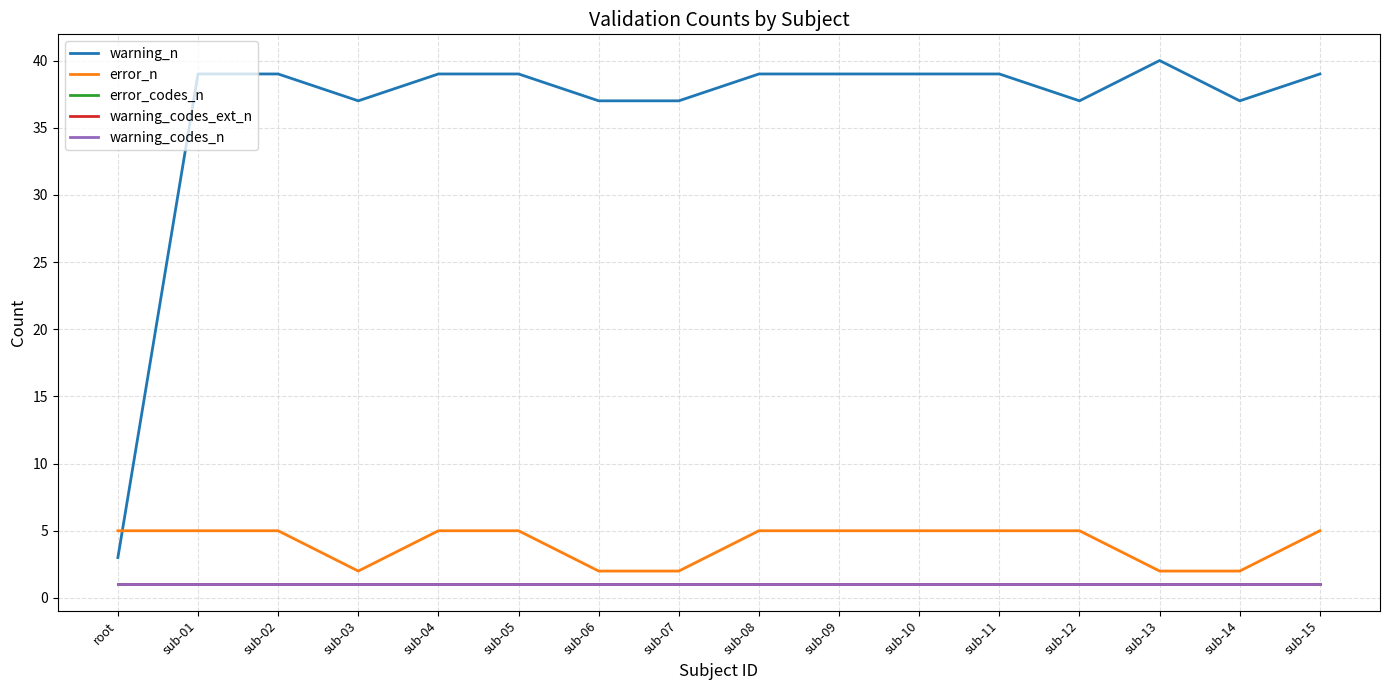

At which category is the sum across all series the highest?

sub-01